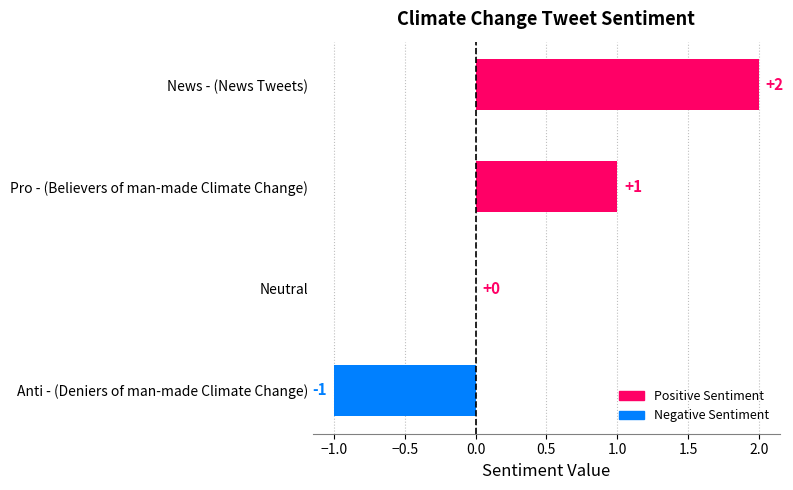

Where is the data nearest to the value 0?

Neutral